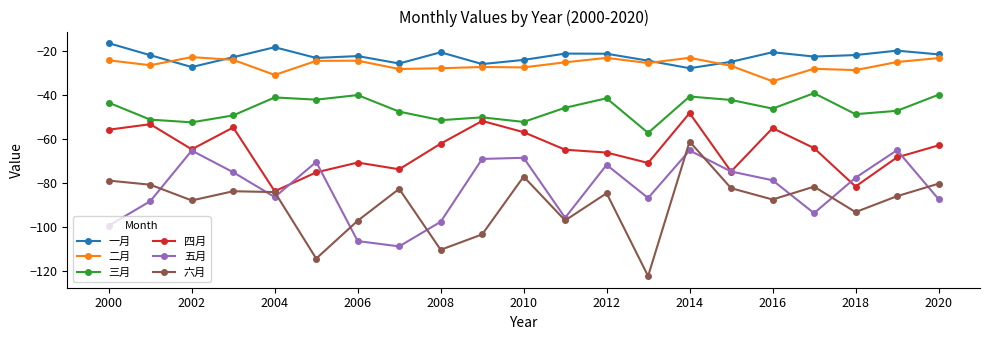

True or false: 四月 and 一月 intersect in this chart.

False